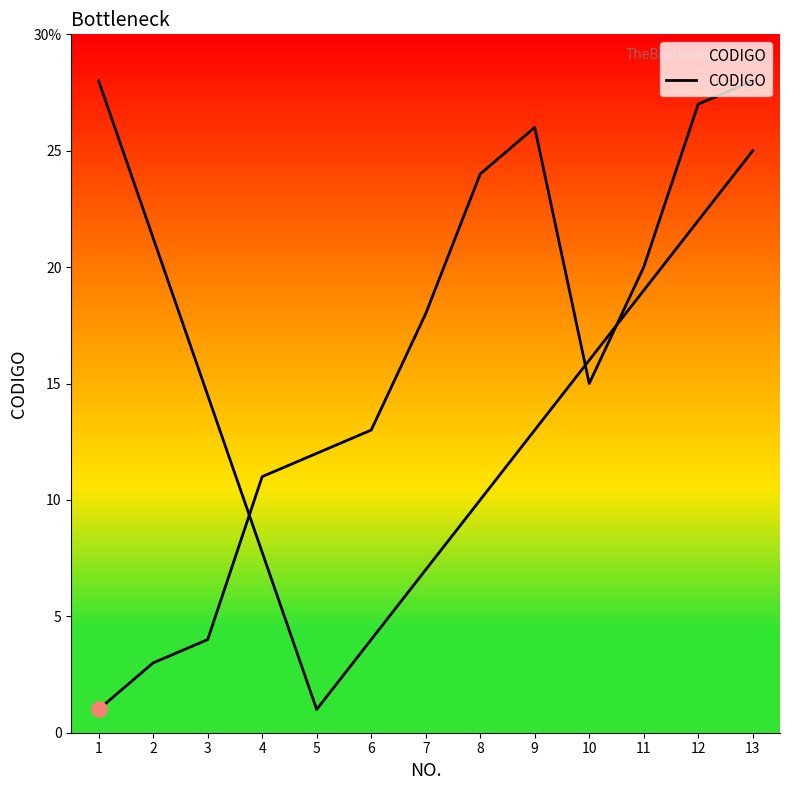

Between 12 and 3, which is larger?

12